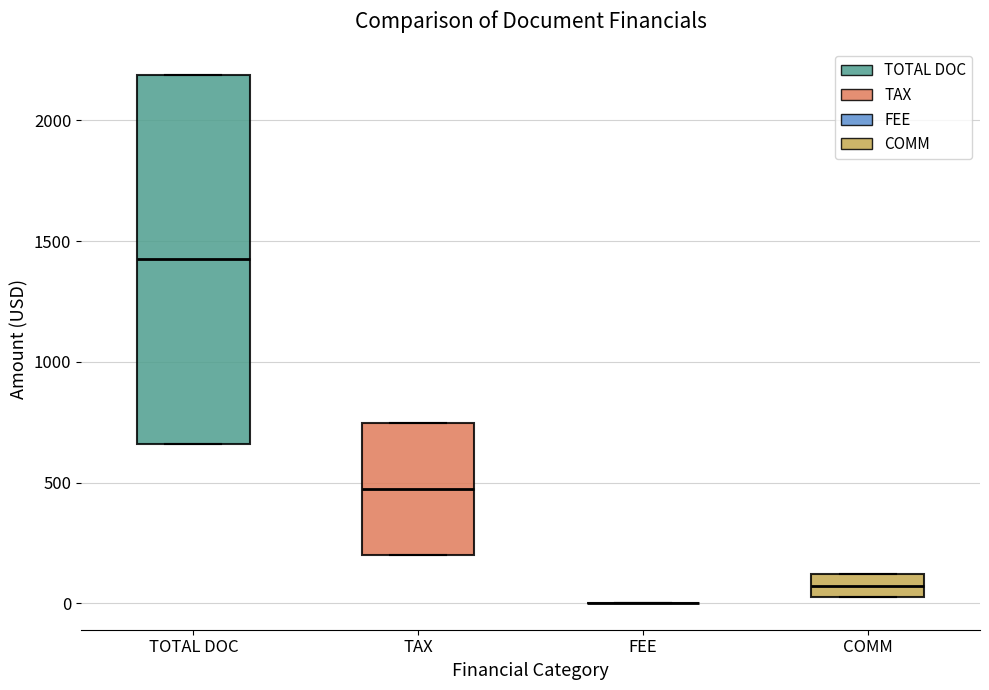

Which box is the tallest, from its lower edge to its upper edge?

TOTAL DOC